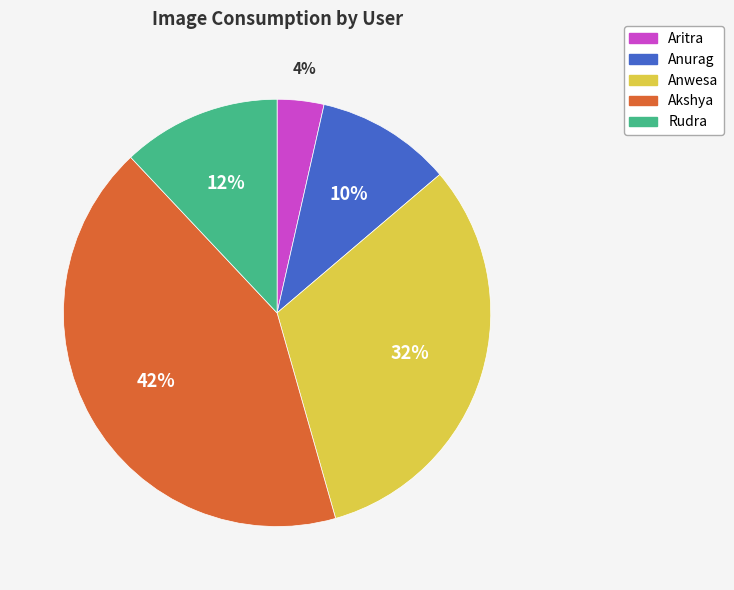

Is it true that Anurag is 19% of the pie?

False